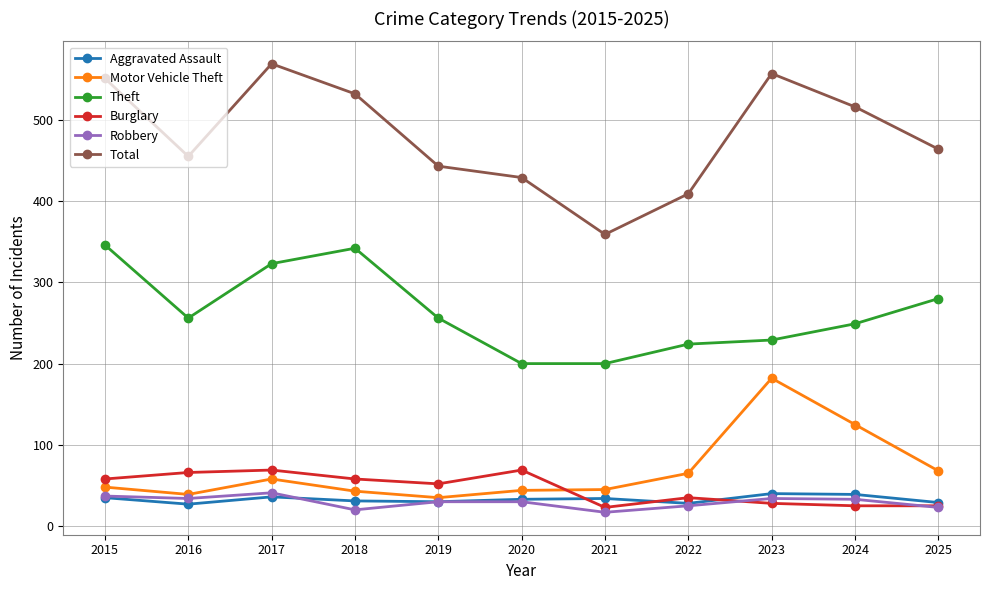

What is the approximate value of Total at 2020?

429